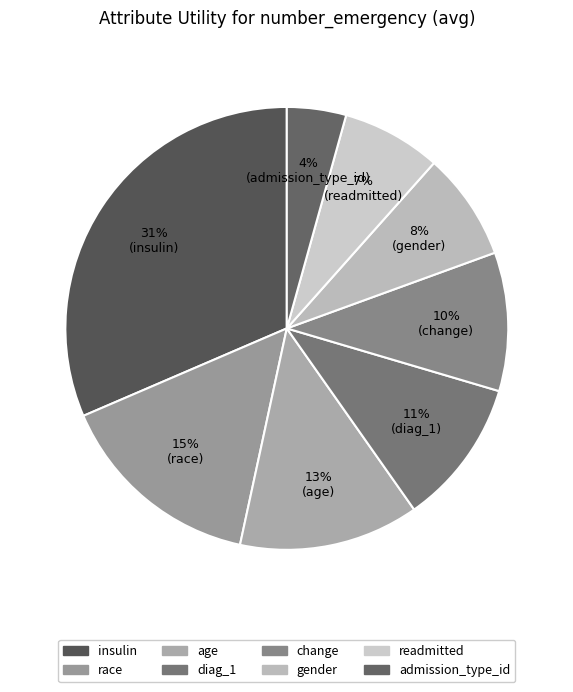

Which category has the biggest portion of the pie?

insulin